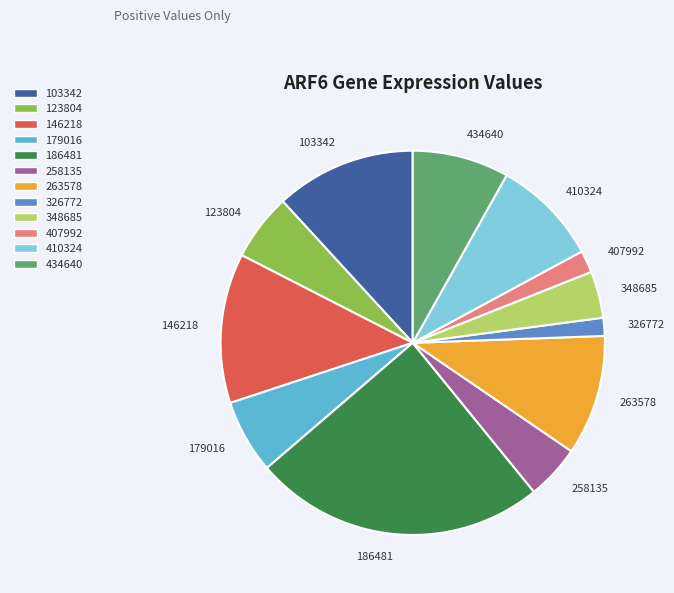

Combined, do 407992 and 179016 account for over 50%?

No